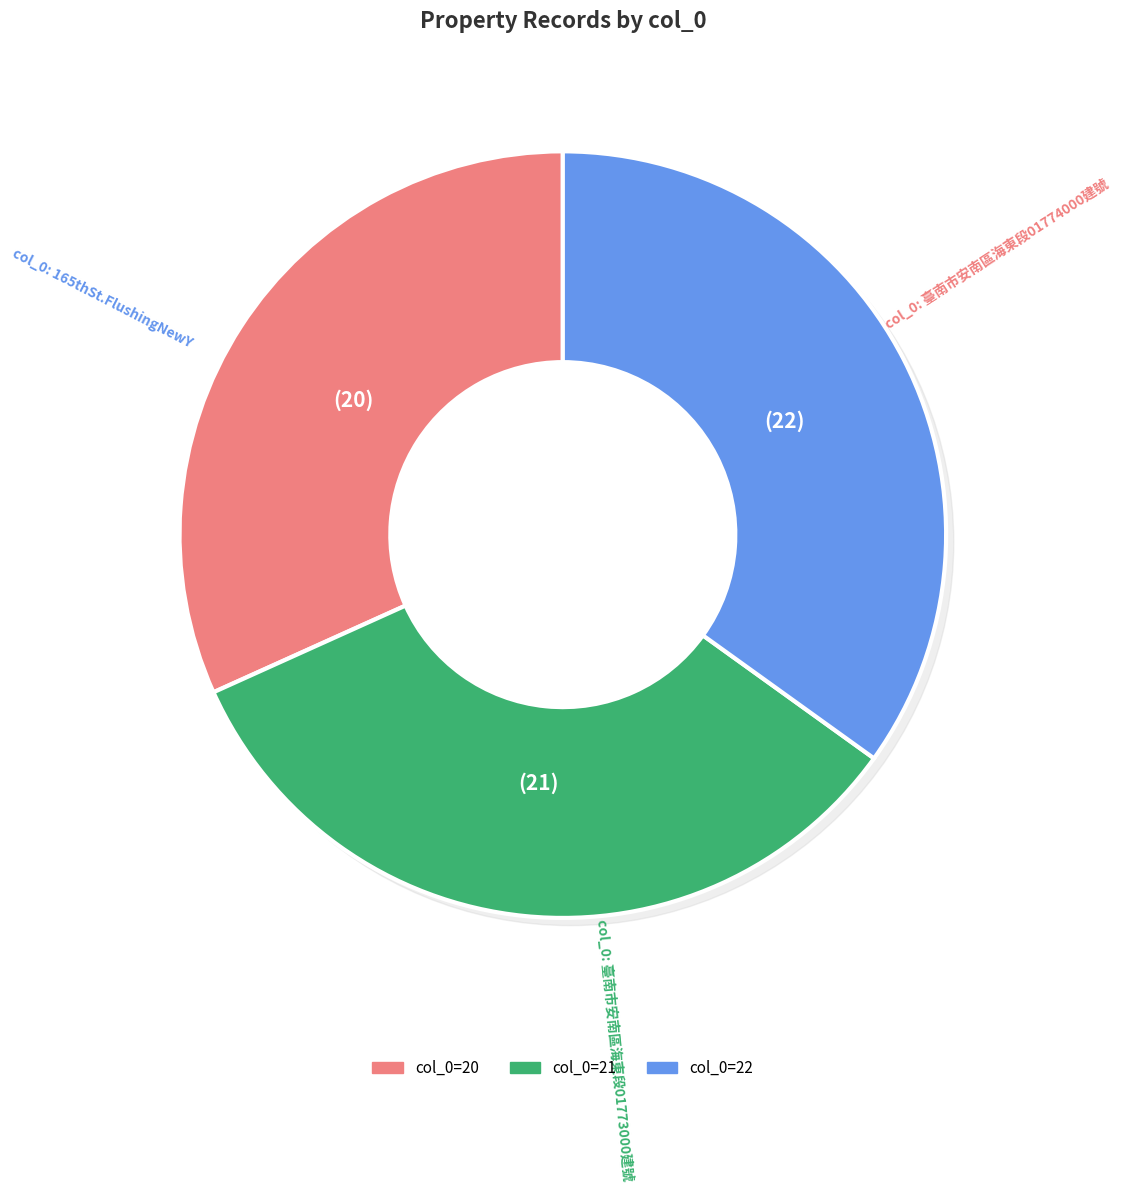

What is the change in value from 20 to 22?

+2